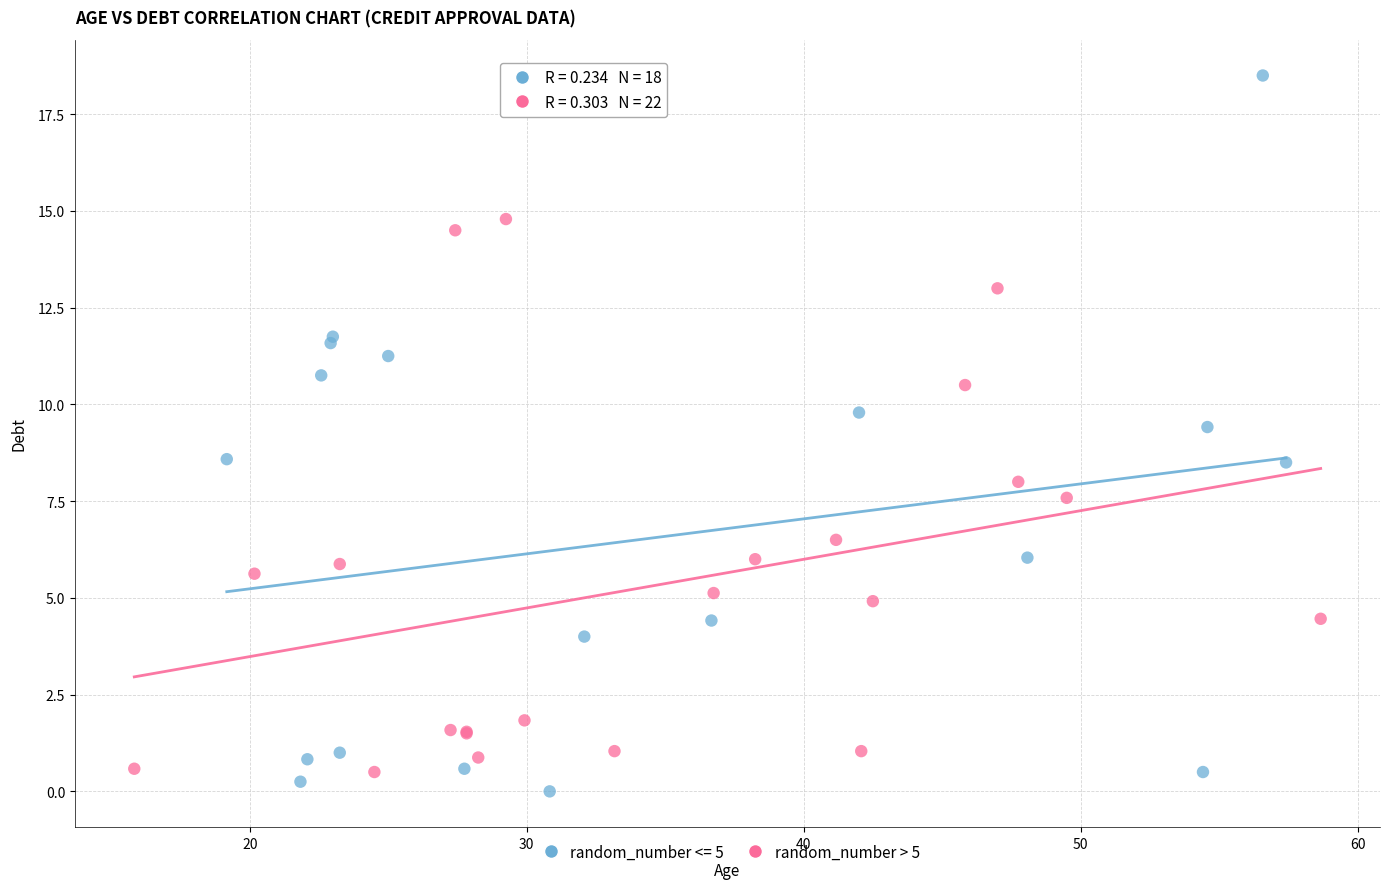

Which series reaches the maximum Y coordinate?

random_number <= 5